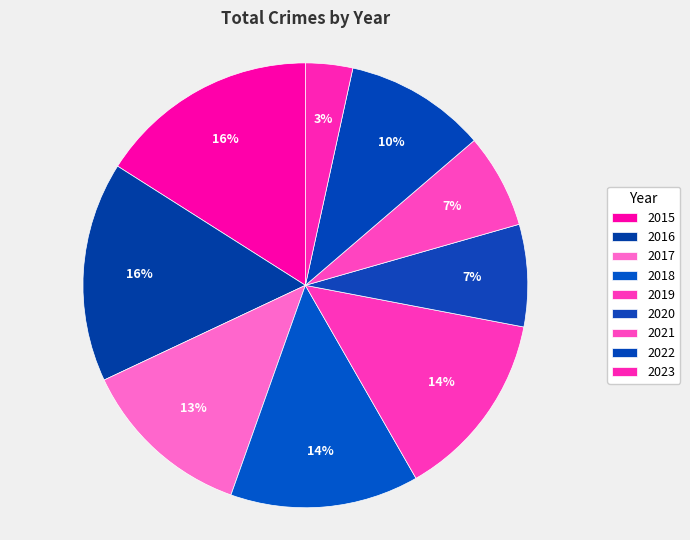

To the nearest percent, what portion does 2023 represent?

3%